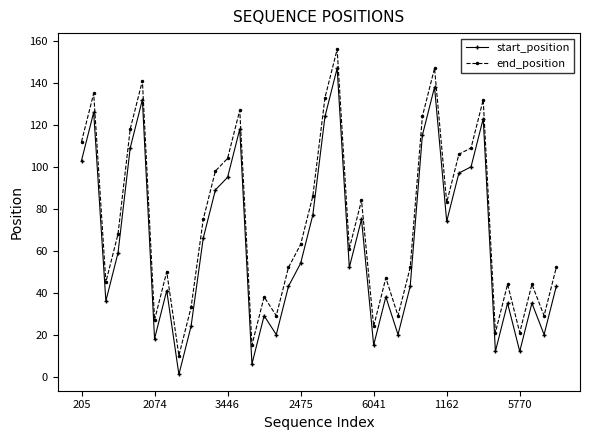

True or false: end_position and start_position cross at least once.

False